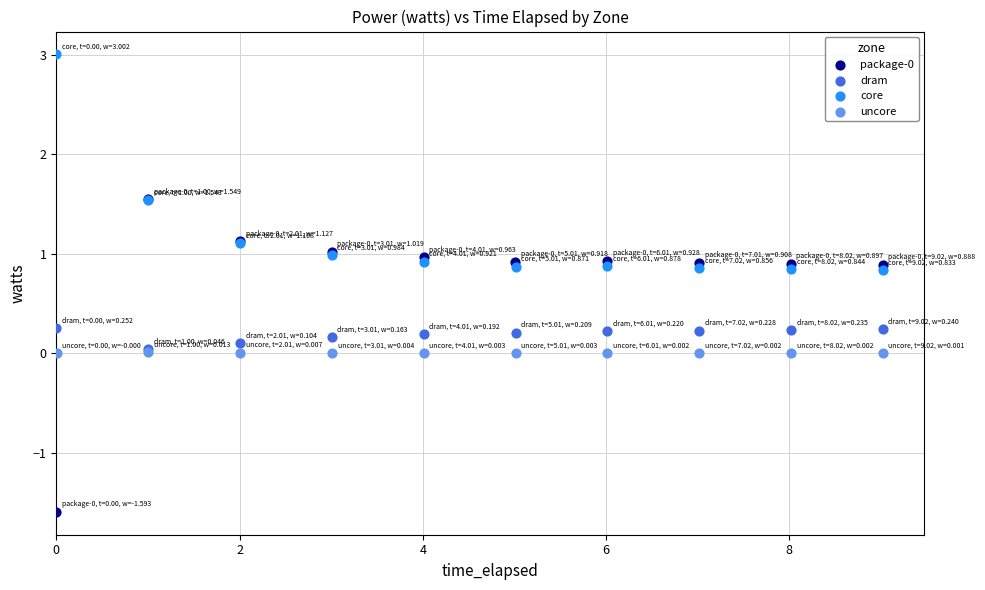

Which series contains the highest Y value?

core